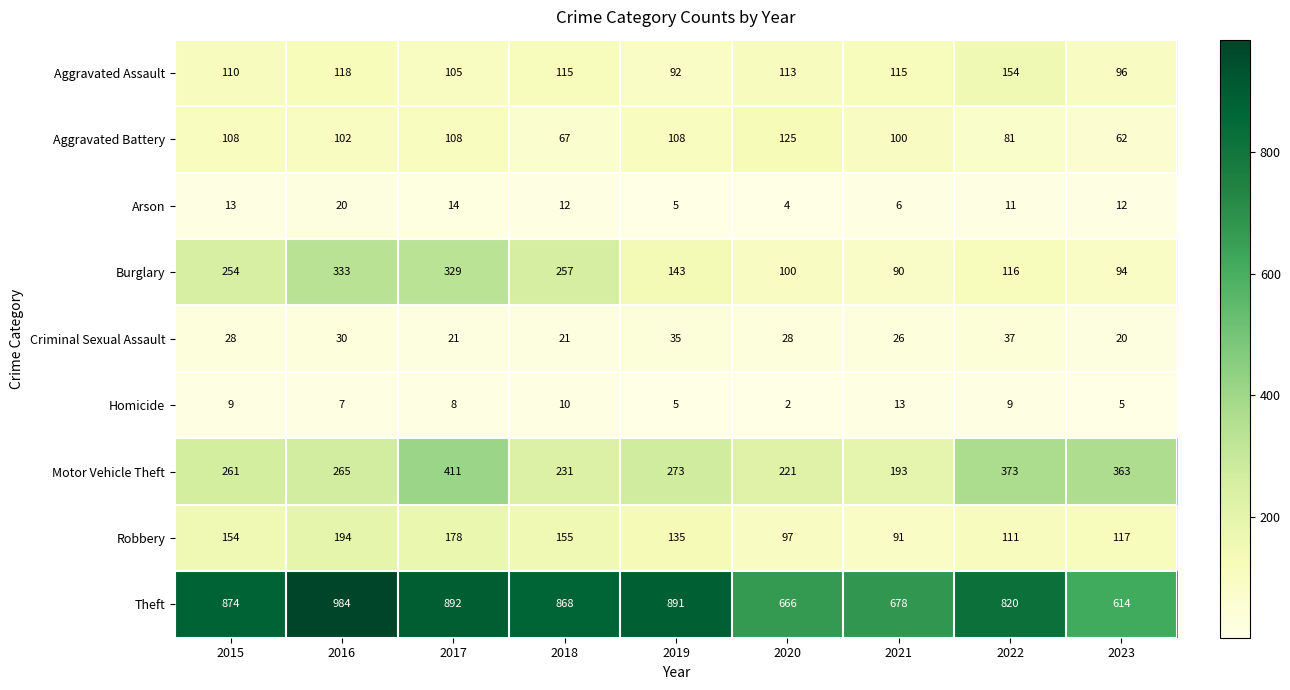

What is the total value across all series at 2020?

1356